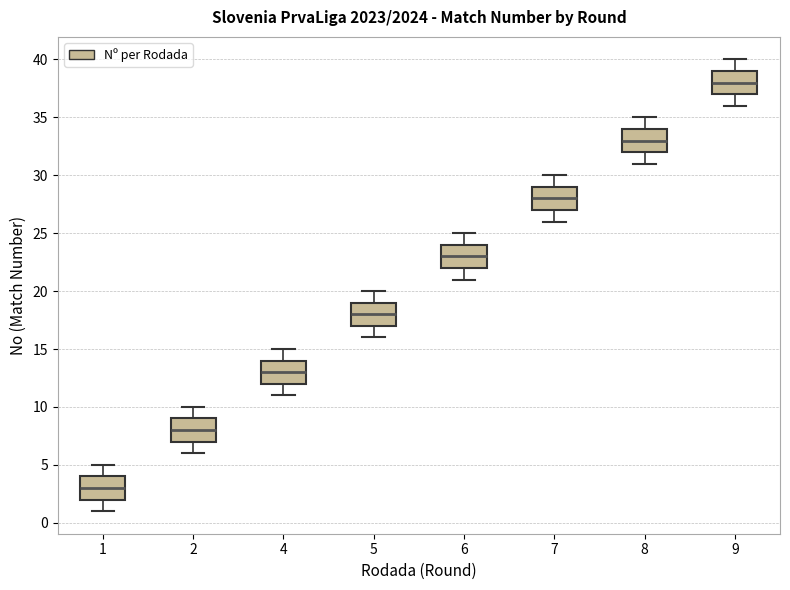

Reading left to right, transcribe this box plot: for each box, give where its median line is, the range the box spans, and where its two whiskers end, as read against the y-axis. The values are not printed on the chart, so give them approximately, as read against the axis.

1: median 3, box 2 to 4, whiskers 1 to 5
2: median 8, box 7 to 9, whiskers 6 to 10
4: median 13, box 12 to 14, whiskers 11 to 15
5: median 18, box 17 to 19, whiskers 16 to 20
6: median 23, box 22 to 24, whiskers 21 to 25
7: median 28, box 27 to 29, whiskers 26 to 30
8: median 33, box 32 to 34, whiskers 31 to 35
9: median 38, box 37 to 39, whiskers 36 to 40